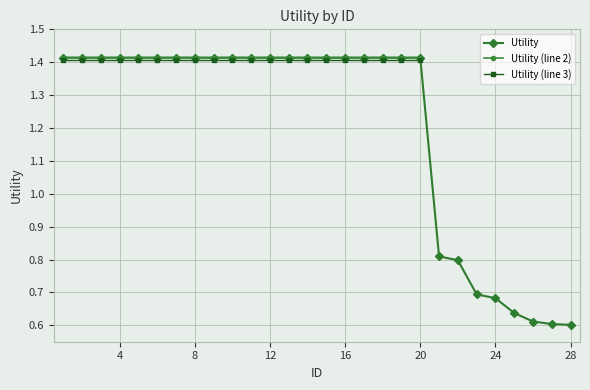

Reading left to right, list all the values displayed in this chart.

1.4	1.4	1.4	1.4	1.4	1.4	1.4	1.4	1.4	1.4	1.4	1.4	1.4	1.4	1.4	1.4	1.4	1.4	1.4	1.4	0.8	0.8	0.7	0.7	0.6	0.6	0.6	0.6